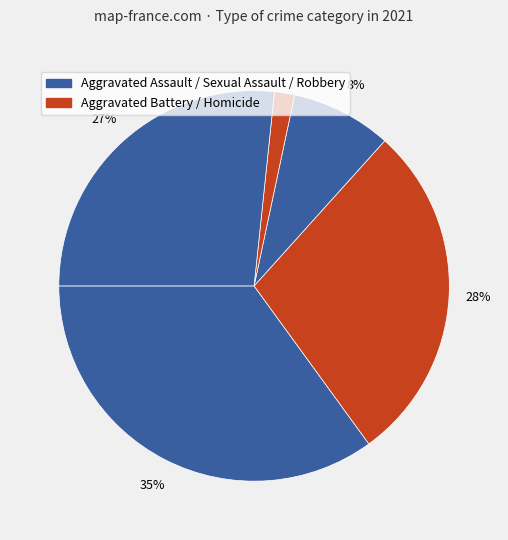

Which category has the smallest portion of the pie?

Homicide